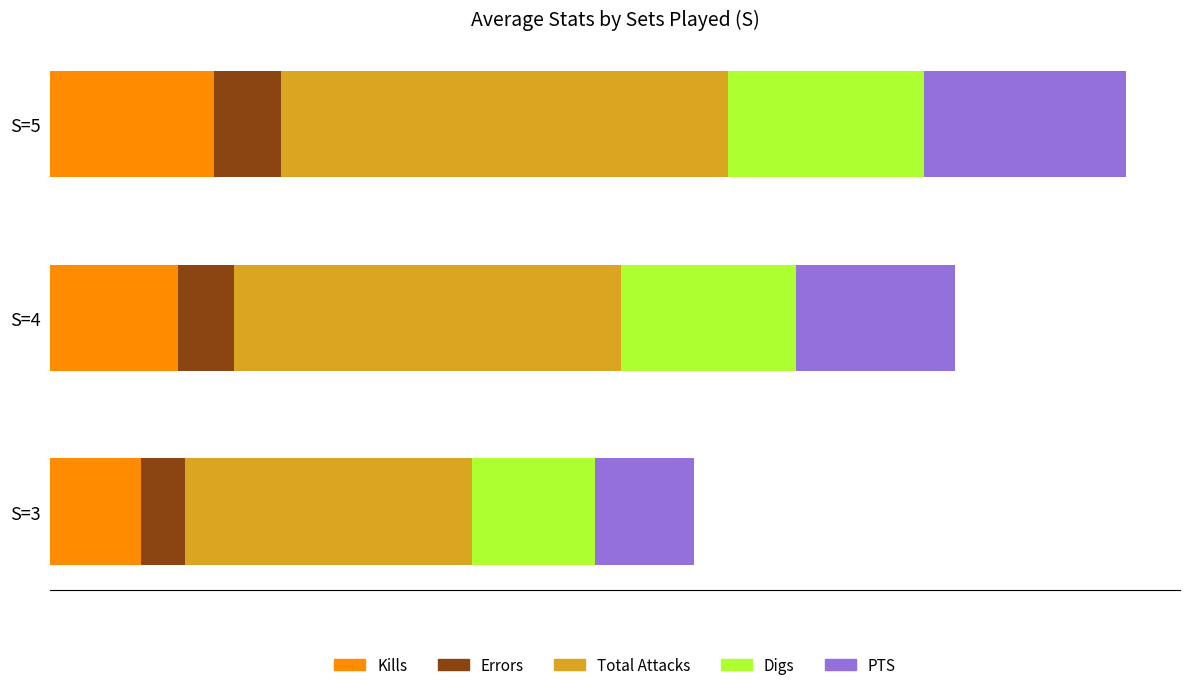

What are all the series names shown in the legend?

Kills, Errors, Total Attacks, Digs, PTS